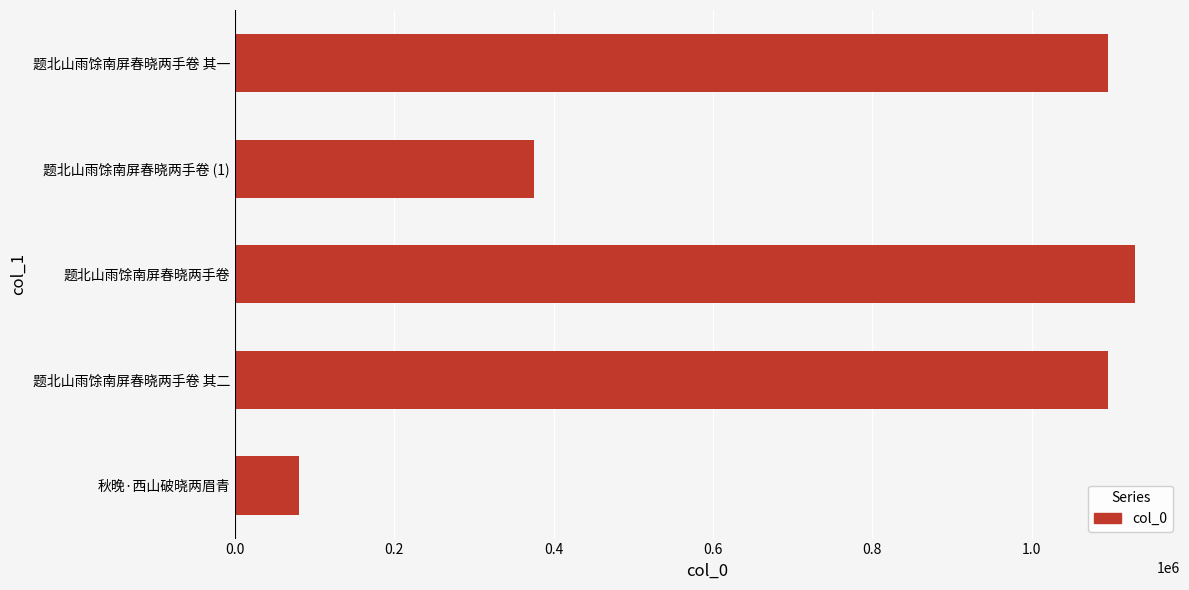

What is the ratio of the value at 题北山雨馀南屏春晓两手卷 to the value at 题北山雨馀南屏春晓两手卷 其二?

1.0